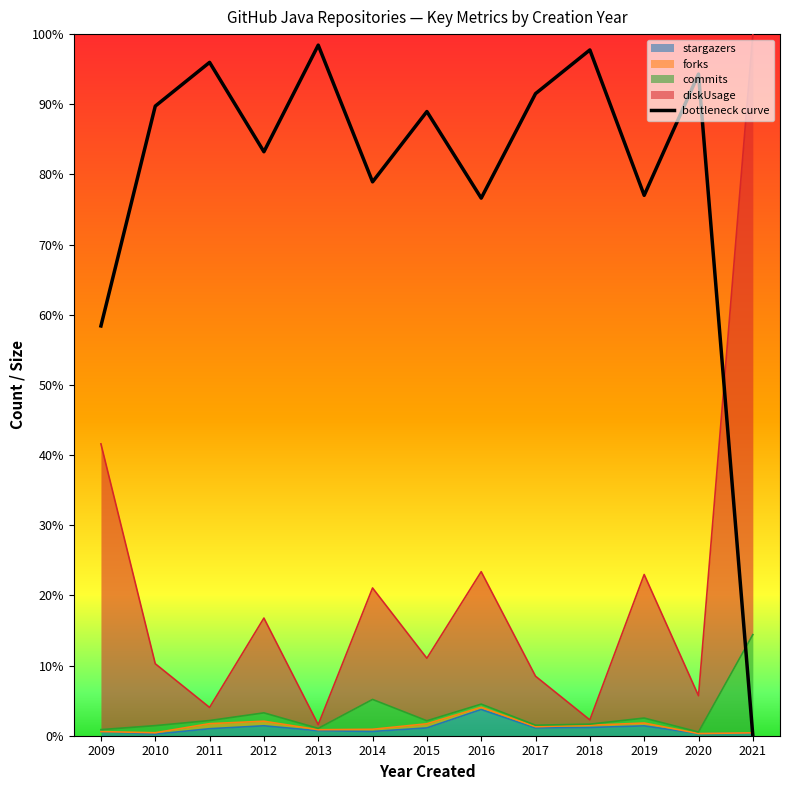

True or false: there are more than 1 points higher than both neighbors.

True